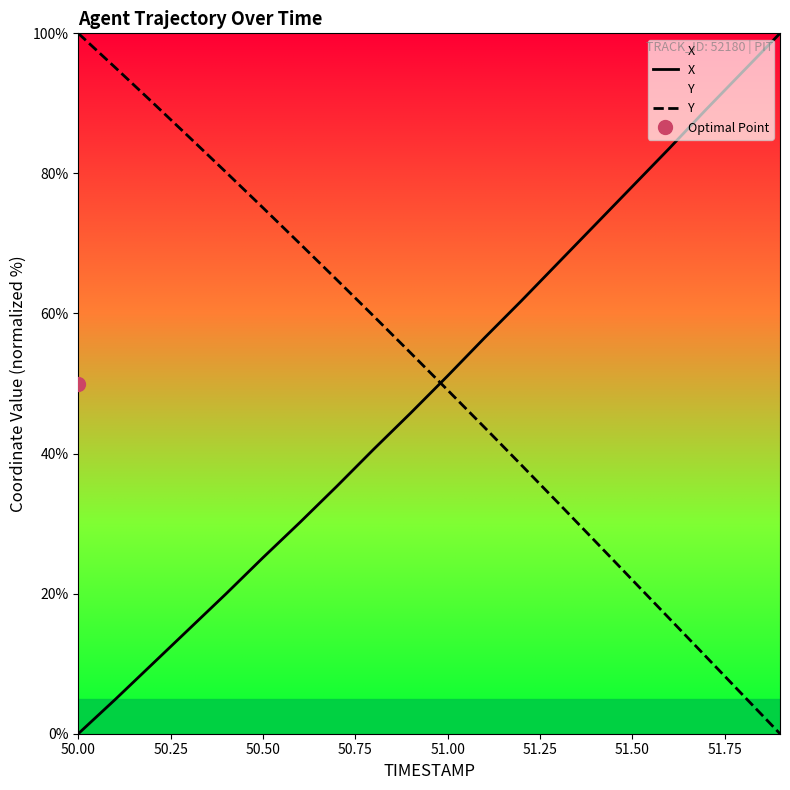

Which series has the widest spread of values?

X